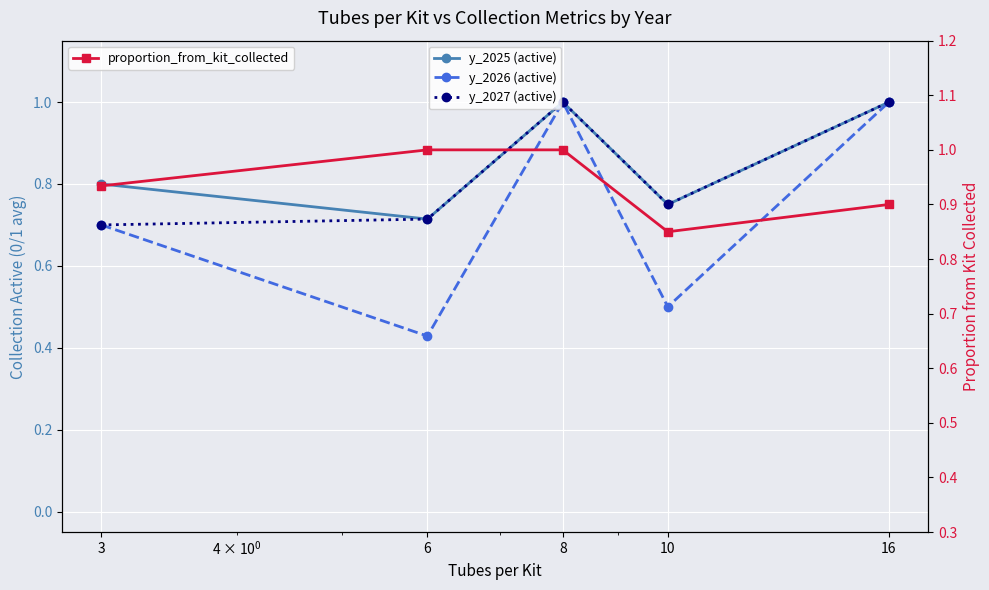

True or false: y_2025 (active) has more than 0 points higher than both neighbors.

True